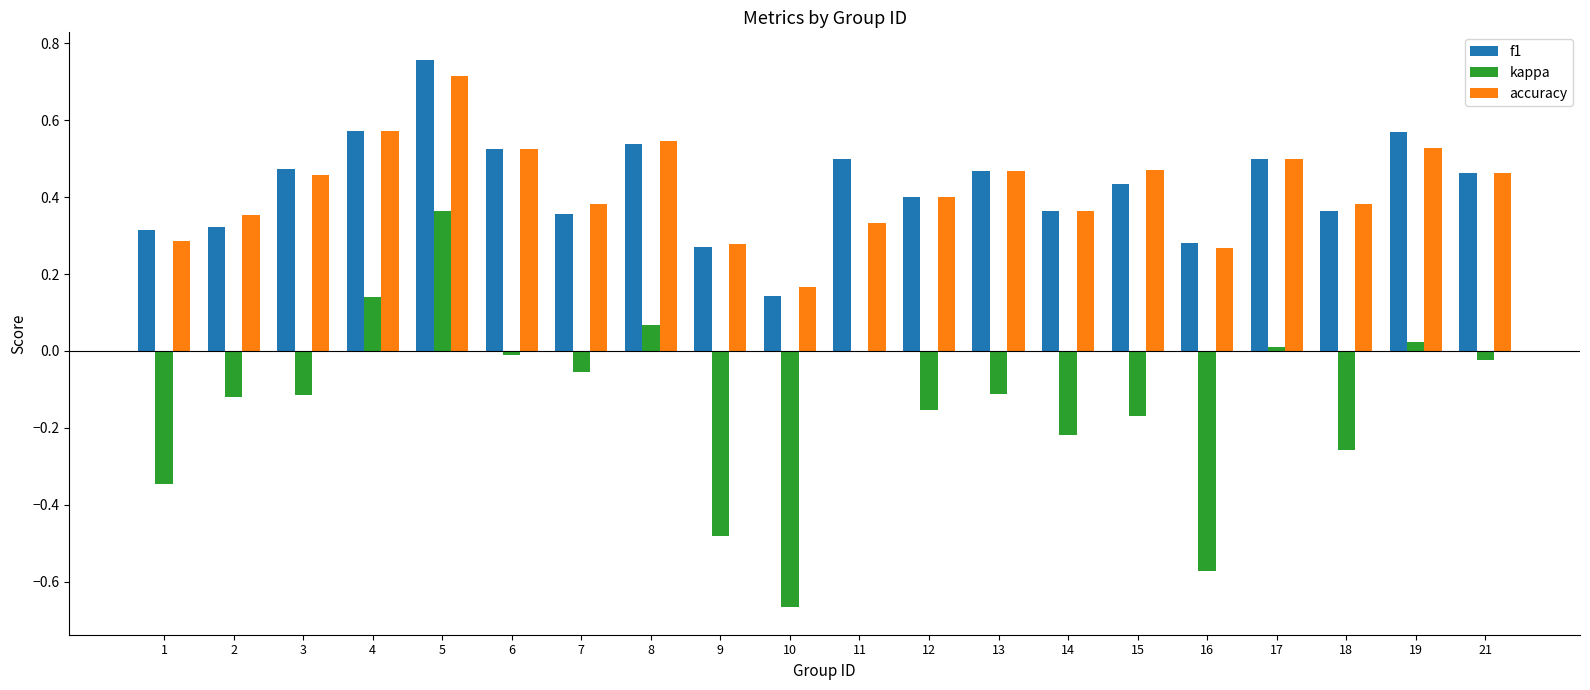

At which category is the sum across all series the highest?

5